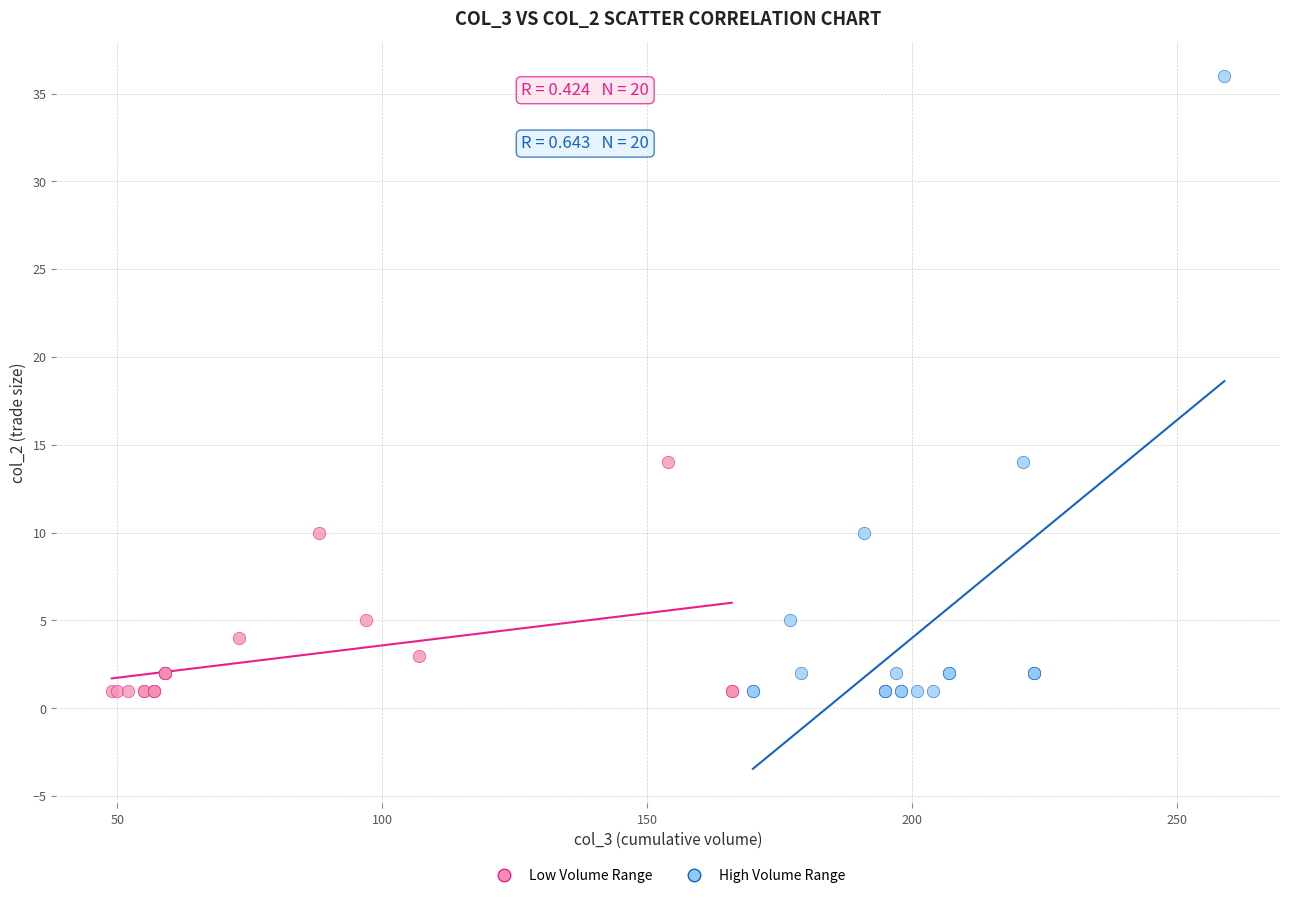

Which series reaches the maximum Y coordinate?

High Volume Range